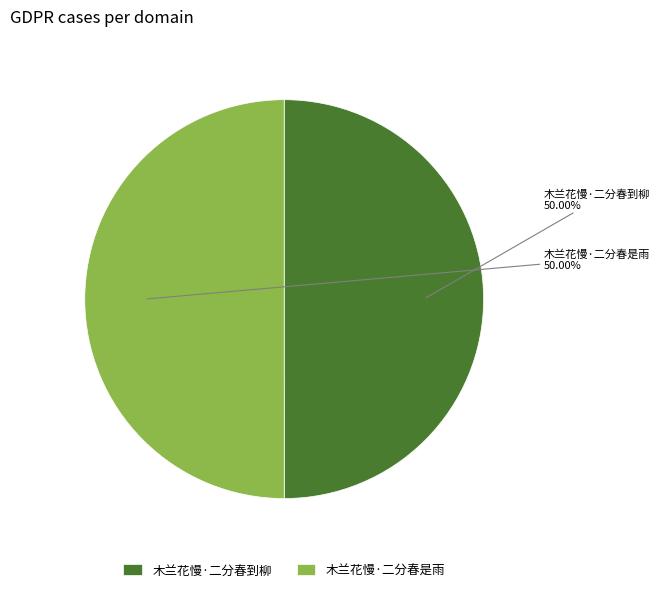

To the nearest percent, what is the combined percentage of 木兰花慢·二分春到柳 and 木兰花慢·二分春是雨?

100%